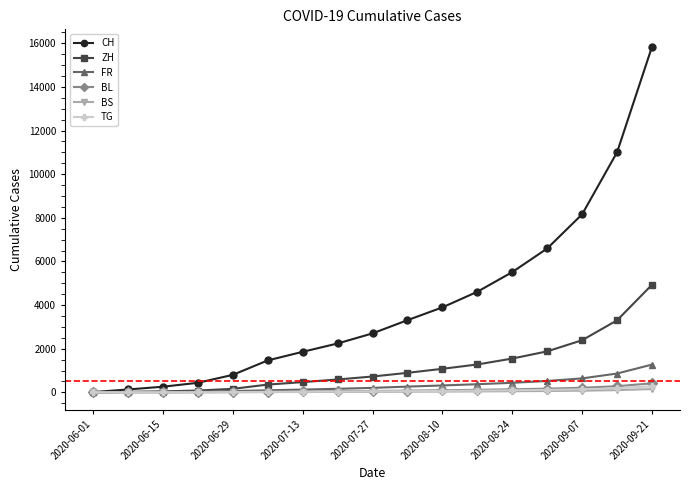

How many values in the BS series are below 24?

8